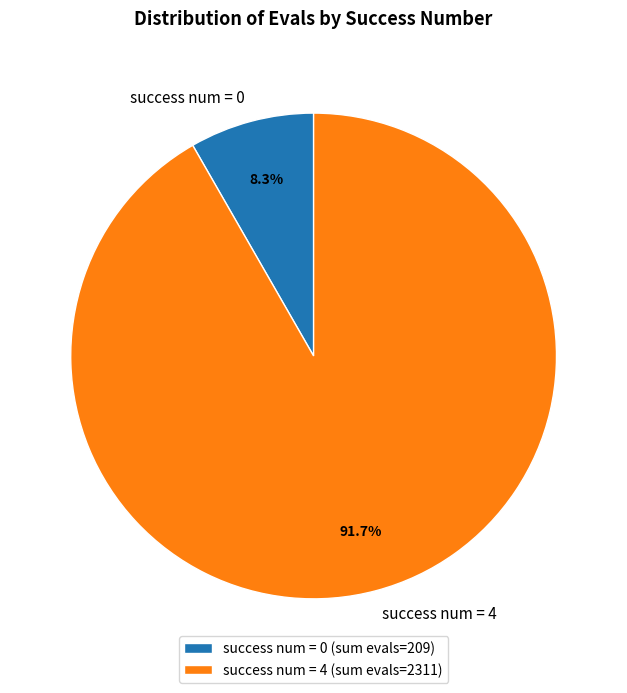

How many slices are in this pie chart?

2